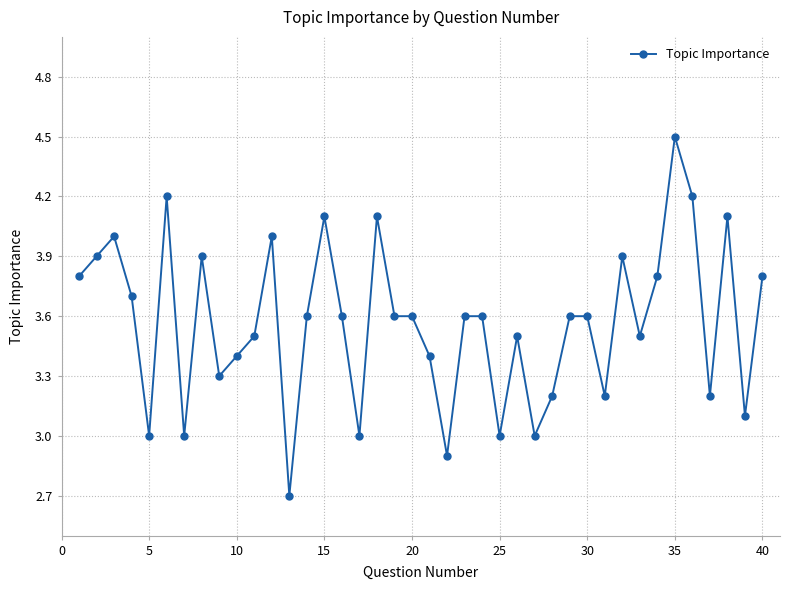

What is the difference between the maximum and minimum values?

1.8